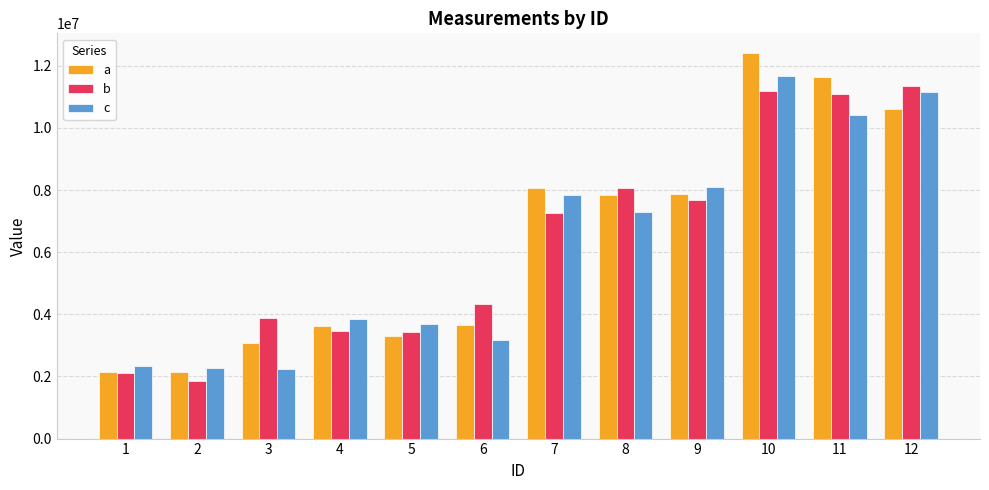

True or false: c has a value of 12721835 at 7.

False